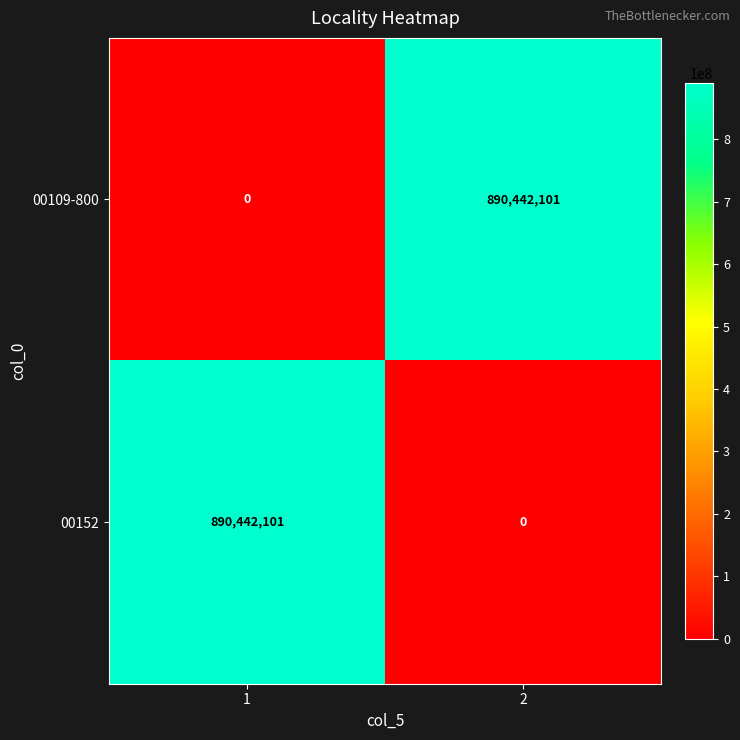

How many positive values does the 00152 series have?

1